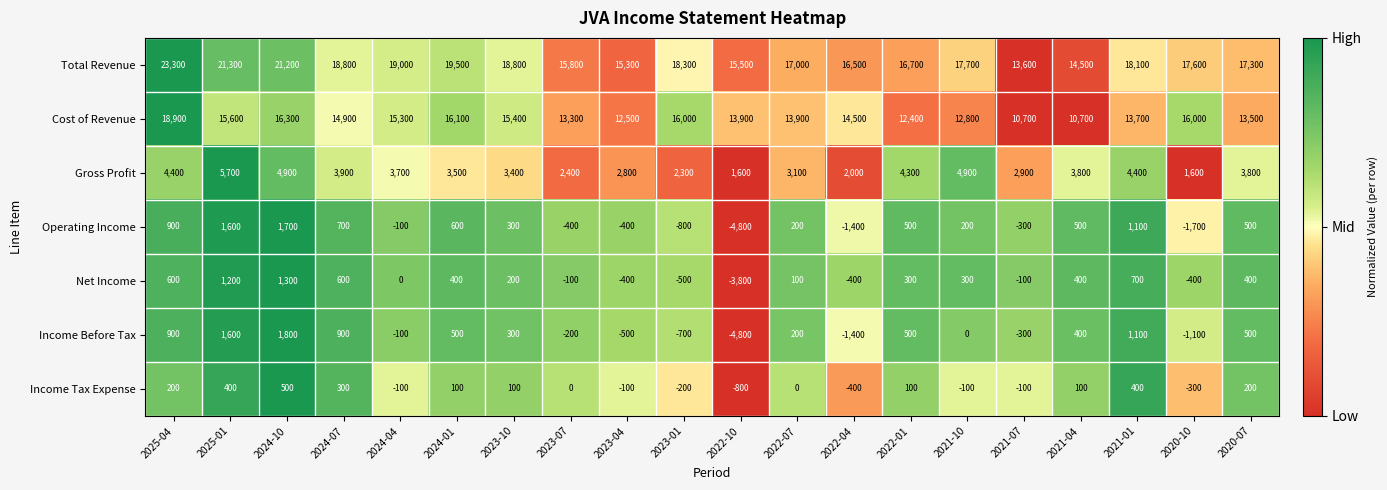

At which label does Total Revenue first exceed 17700?

2025-04